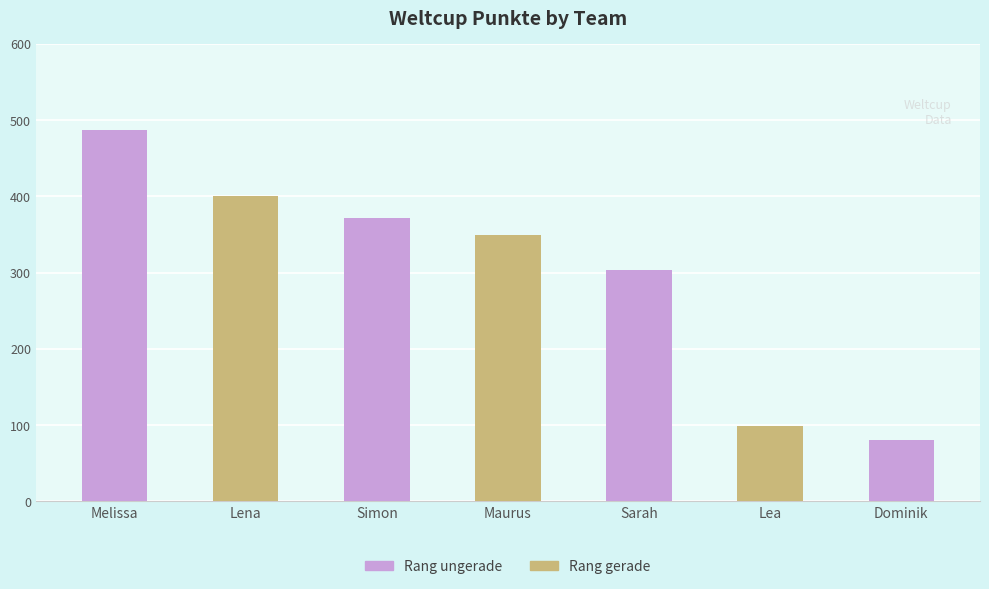

What is the label of the 2nd bar from the right?

Lea